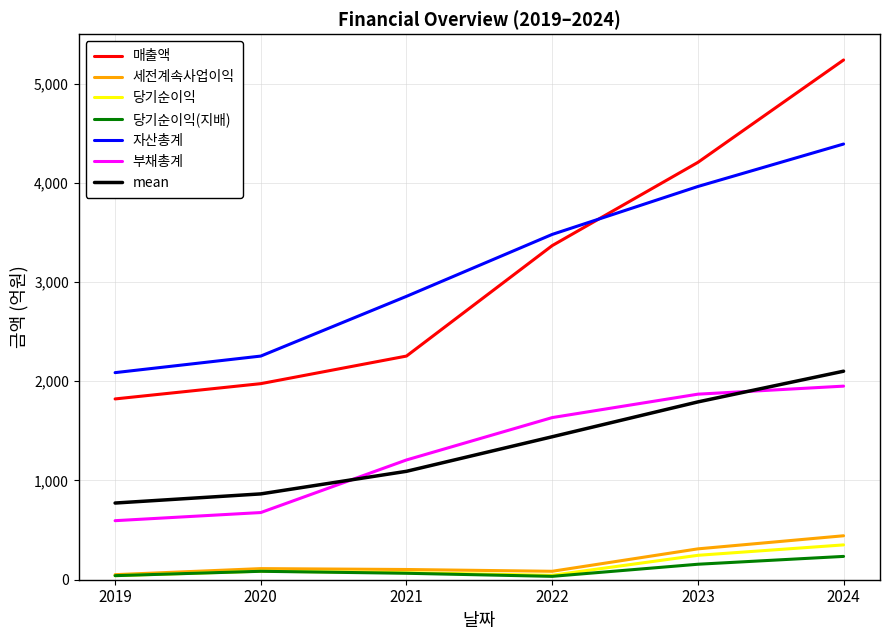

Which series changed the most between 2021 and 2022?

매출액